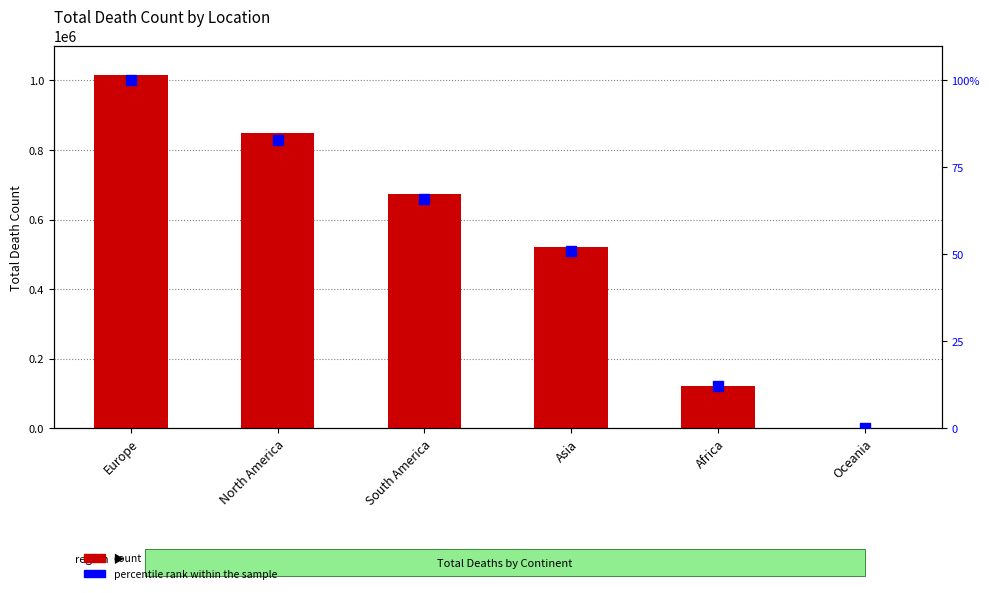

What are all the series names shown in the legend?

count, percentile rank within the sample